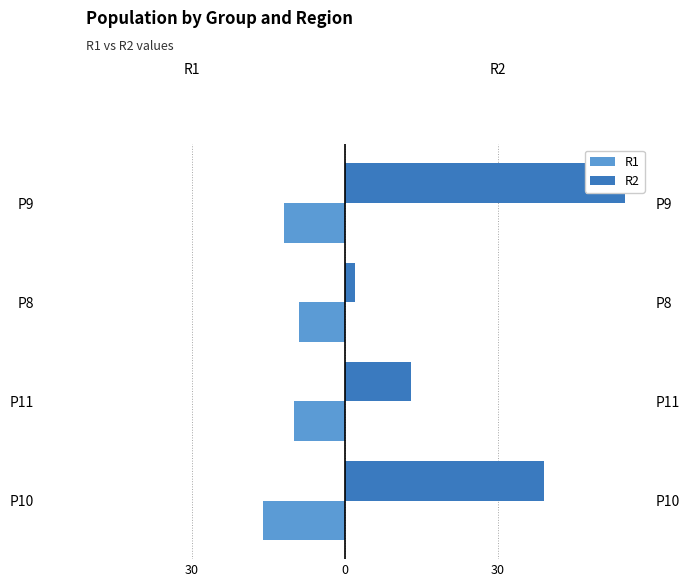

Reading right to left, list all the values displayed in this chart.

R1: -12	-9	-10	-16
R2: 55	2	13	39